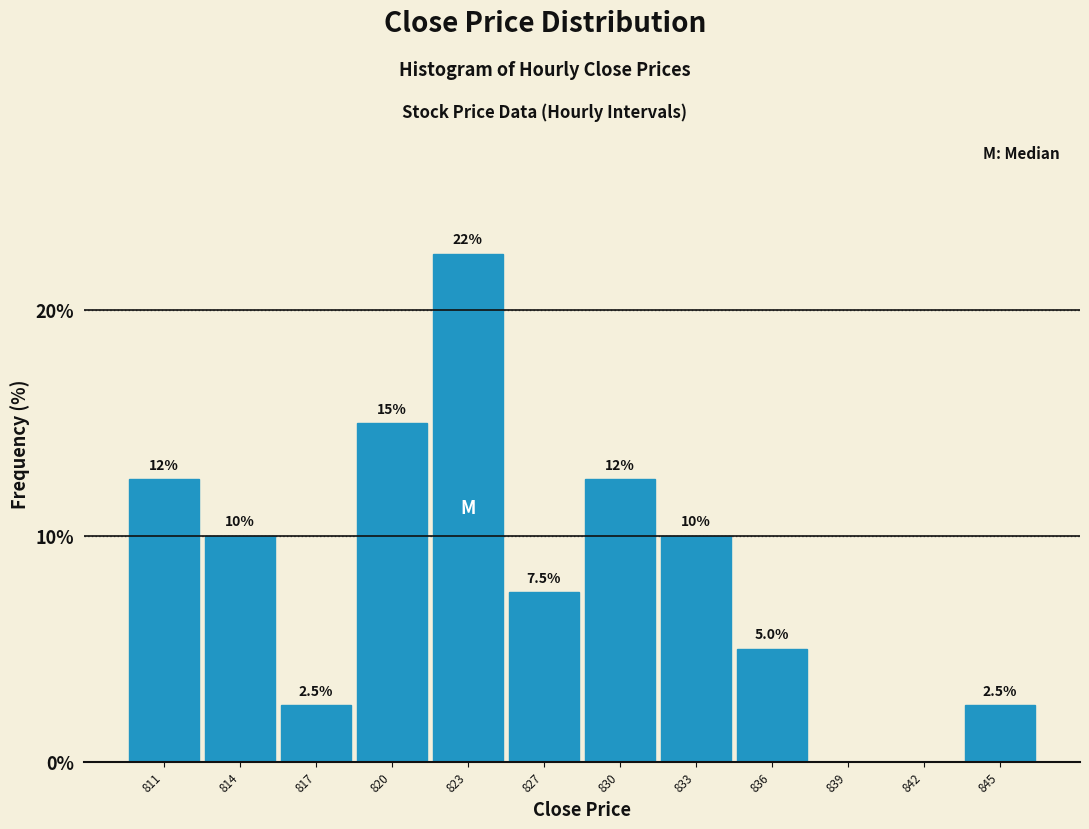

Reading left to right, transcribe all the data shown in this chart.

811=12.5	814=10.0	817=2.5	820=15.0	823=22.5	827=7.5	830=12.5	833=10.0	836=5.0	839=0.0	842=0.0	845=2.5